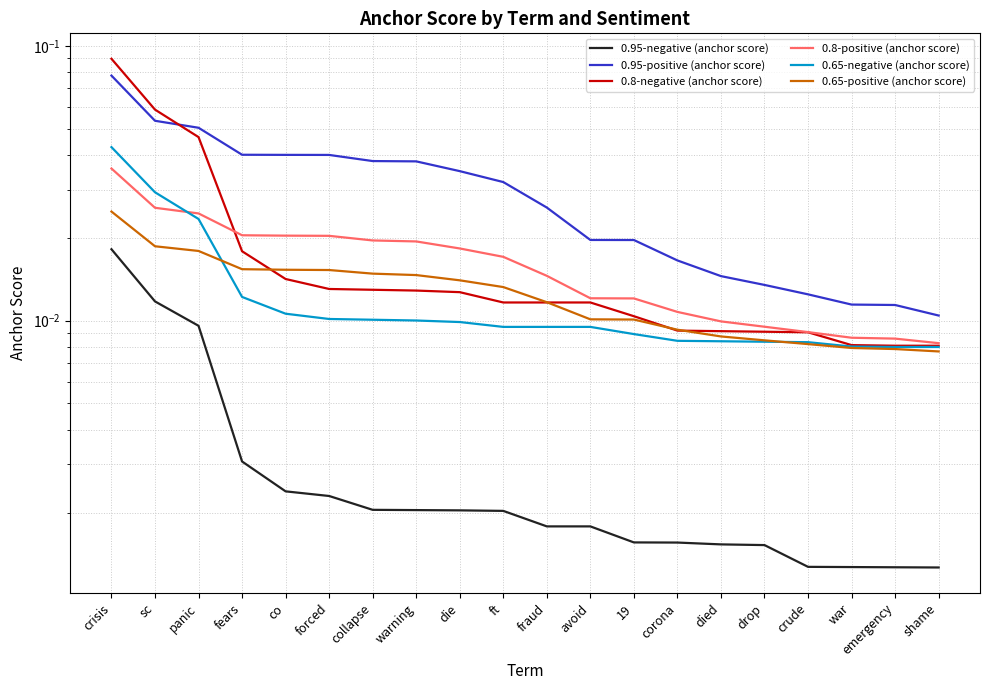

Rank the series by their maximum value, from highest to lowest.

0.8-negative (anchor score), 0.95-positive (anchor score), 0.65-negative (anchor score), 0.8-positive (anchor score), 0.65-positive (anchor score), 0.95-negative (anchor score)